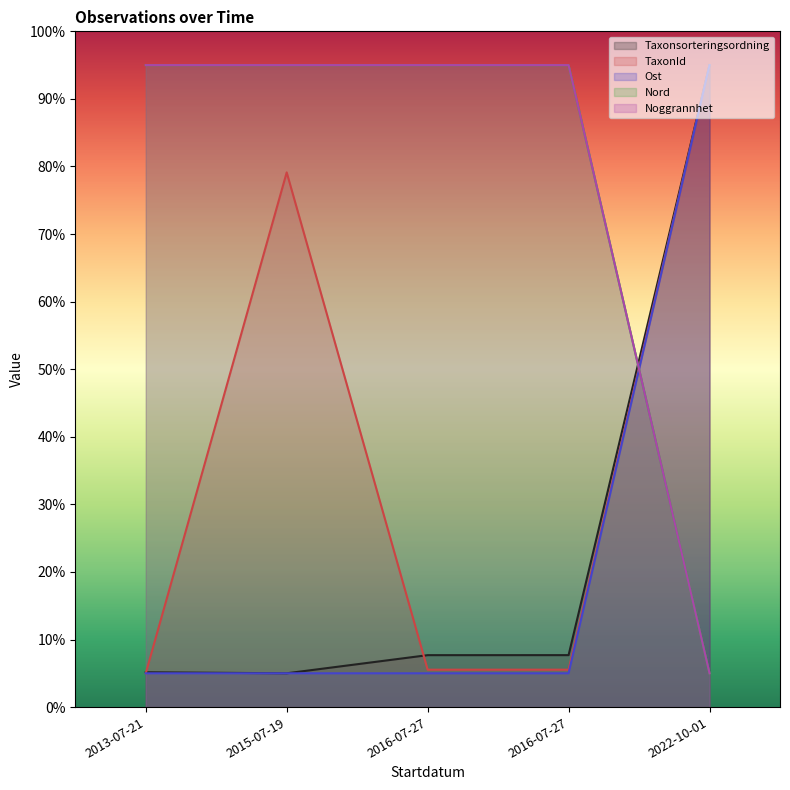

Where do TaxonId and Taxonsorteringsordning first cross each other?

2013-07-21 and 2015-07-19